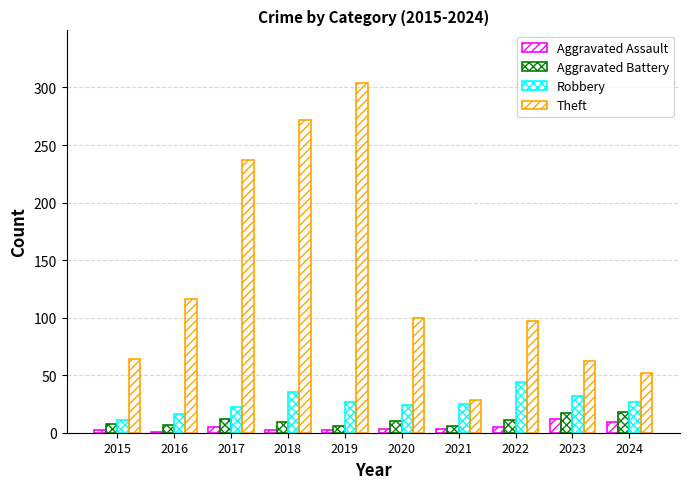

What is the smallest value displayed?

1